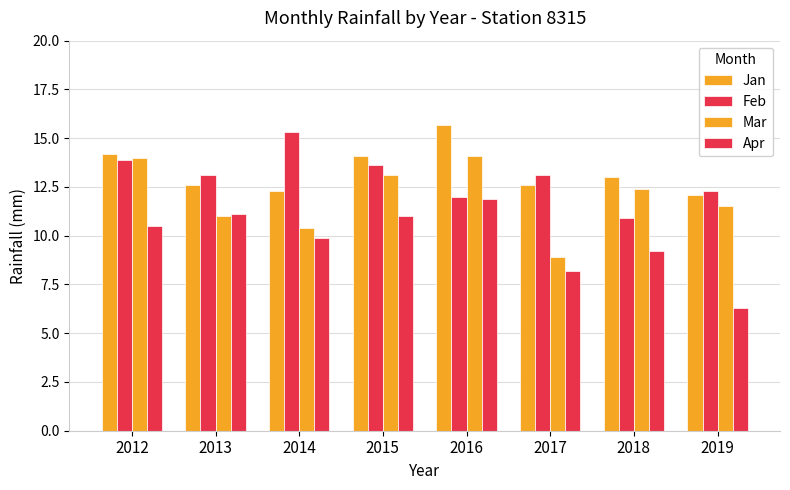

What is the difference between the maximum and minimum values in the Feb series?

4.4